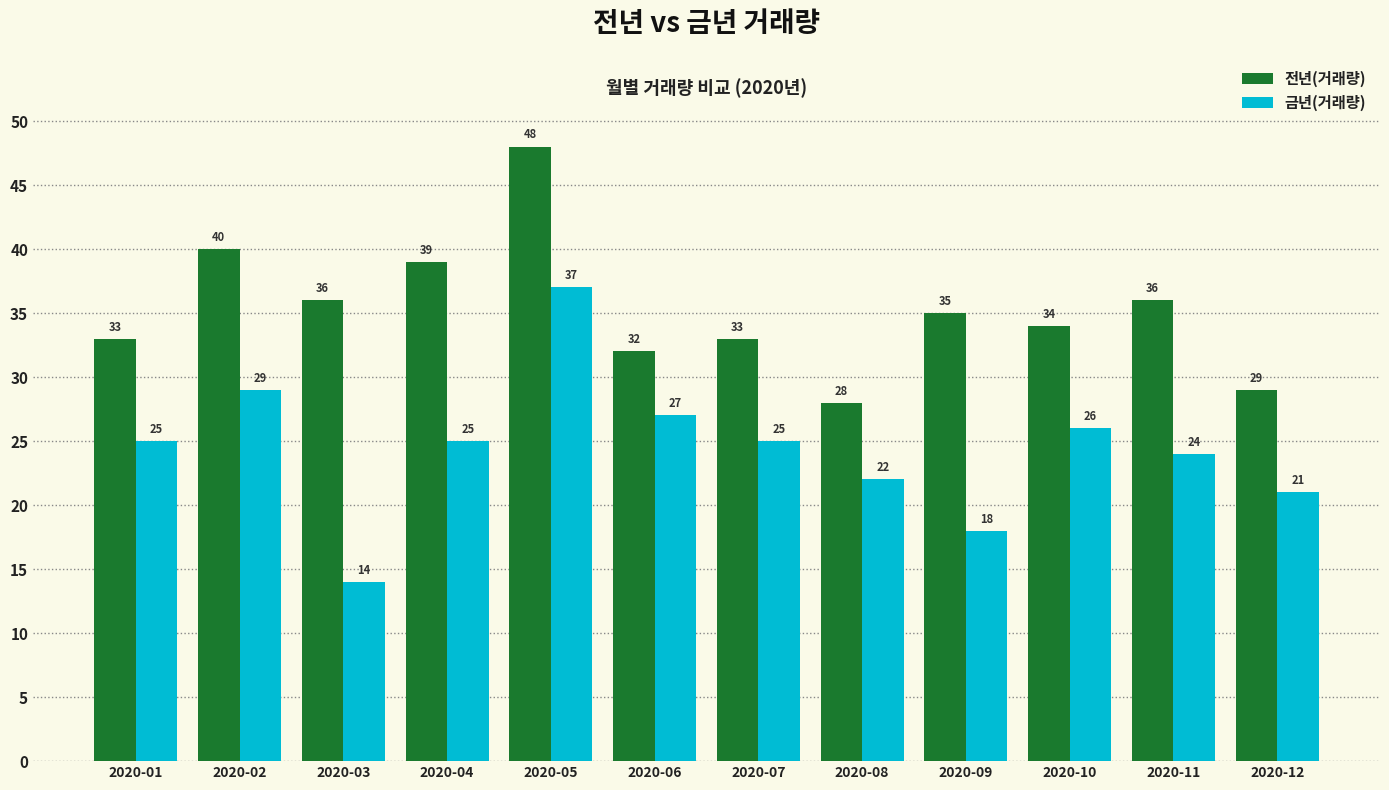

What is the spread (max minus min) of values at 2020-09?

17